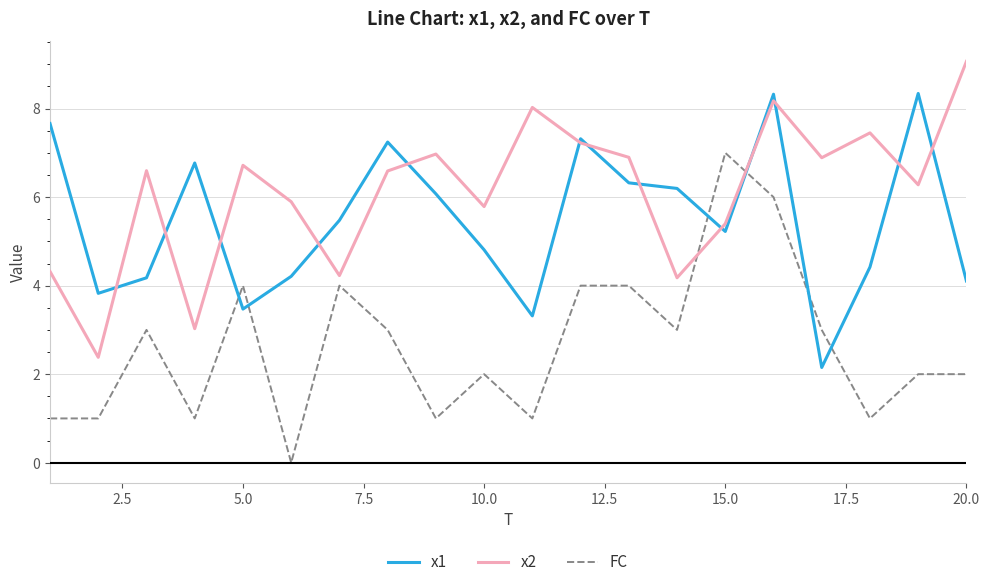

Which series has the largest total across all categories?

x2